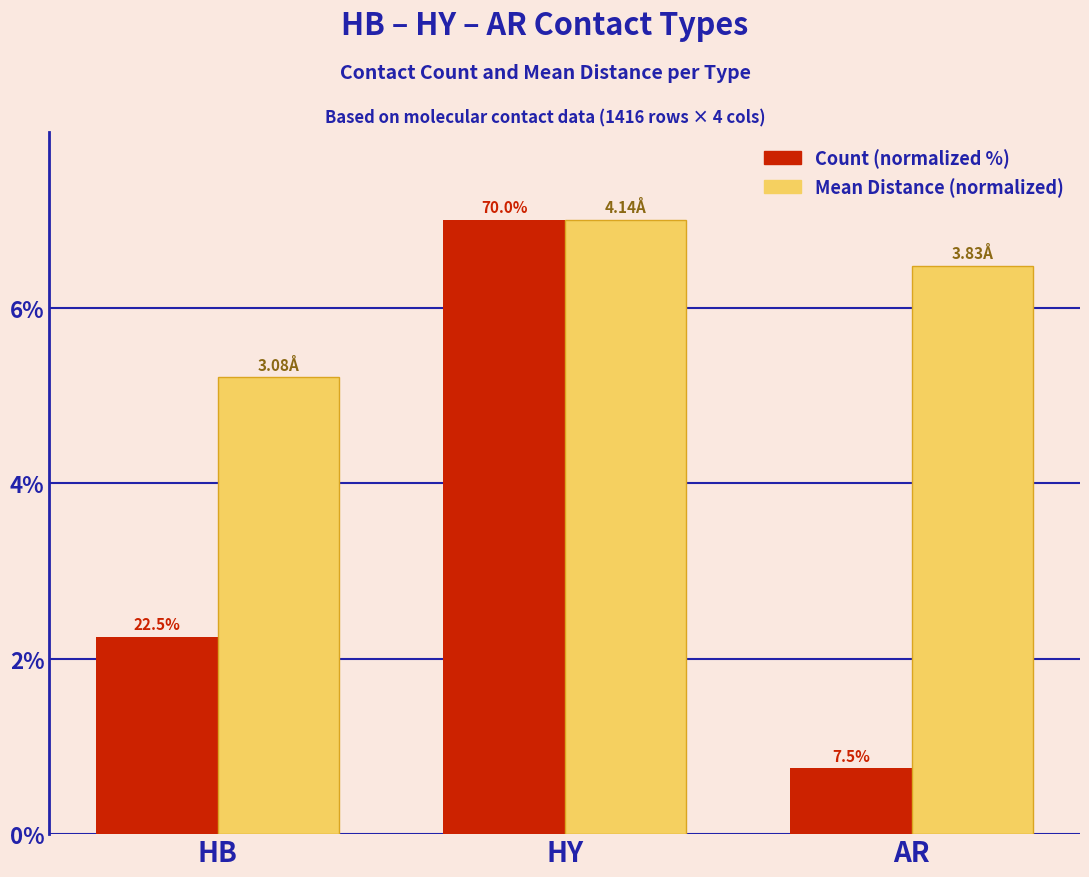

Rank the series by their maximum value, from highest to lowest.

Count (normalized %), Mean Distance (normalized)